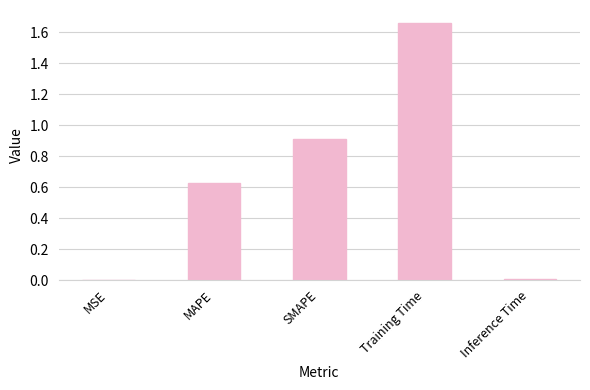

The value at MSE is 0.0. True or false?

True